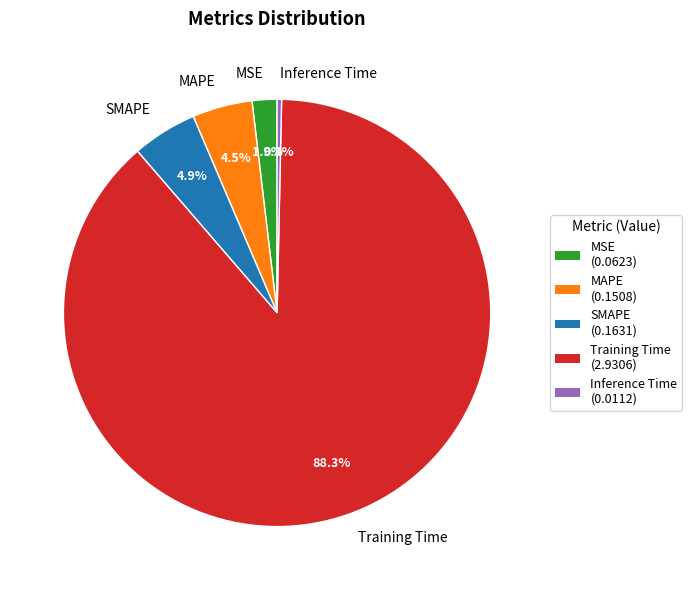

To the nearest percent, what is the combined percentage of Training Time and MAPE?

93%